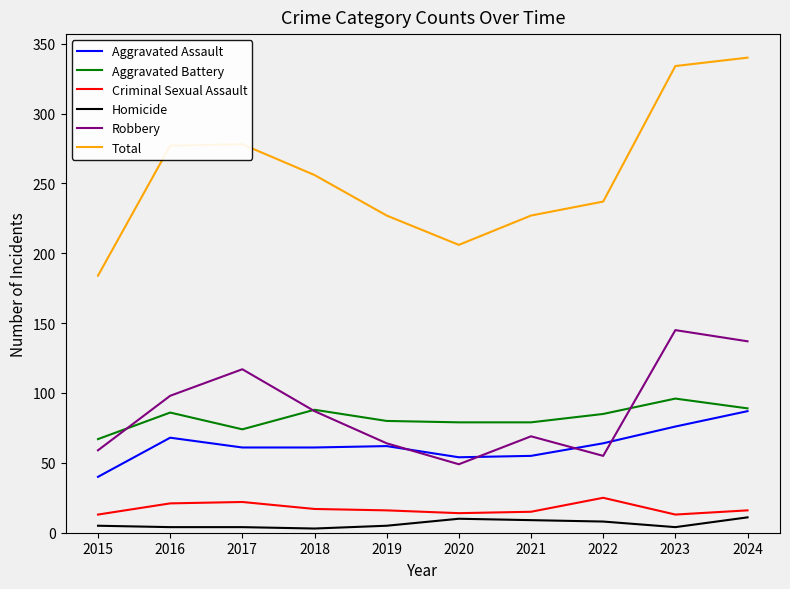

Where does the Robbery series first go above 87?

2016